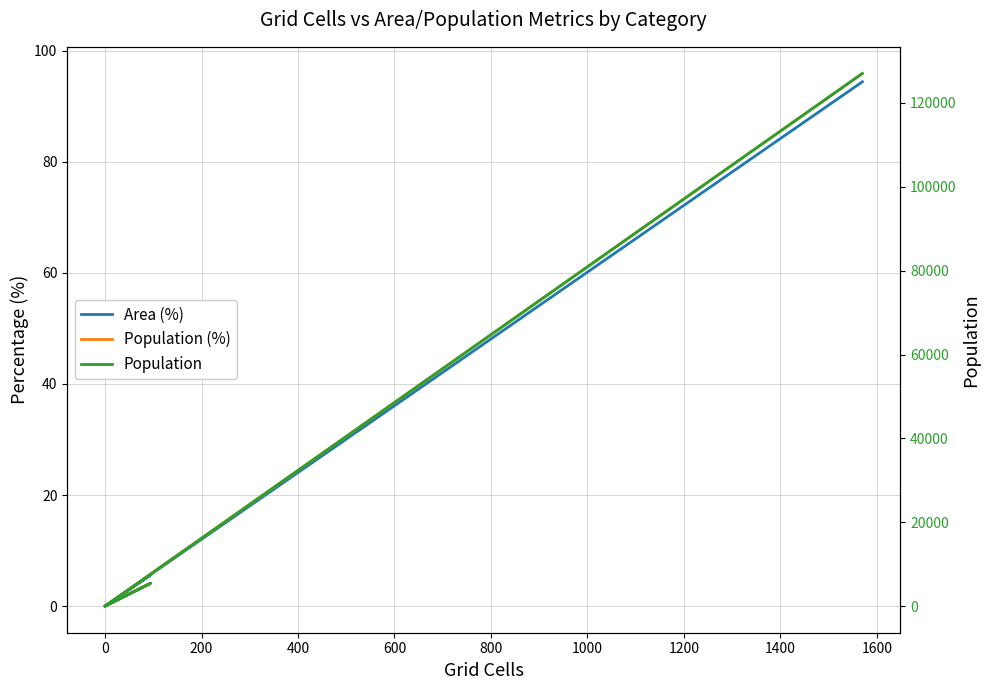

Reading right to left, what are all the values shown in this chart?

Area (%): 94.4	0.0	0.0	5.6	0.0	0.0
Population (%): 95.9	0.0	0.0	4.1	0.0	0.0
Population: 127034.0	0.0	0.0	5433.0	0.0	0.0